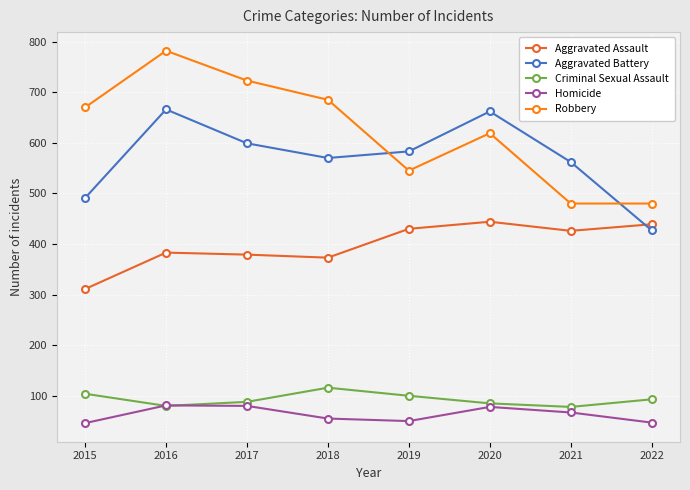

Where is the first local maximum for Aggravated Battery?

2016